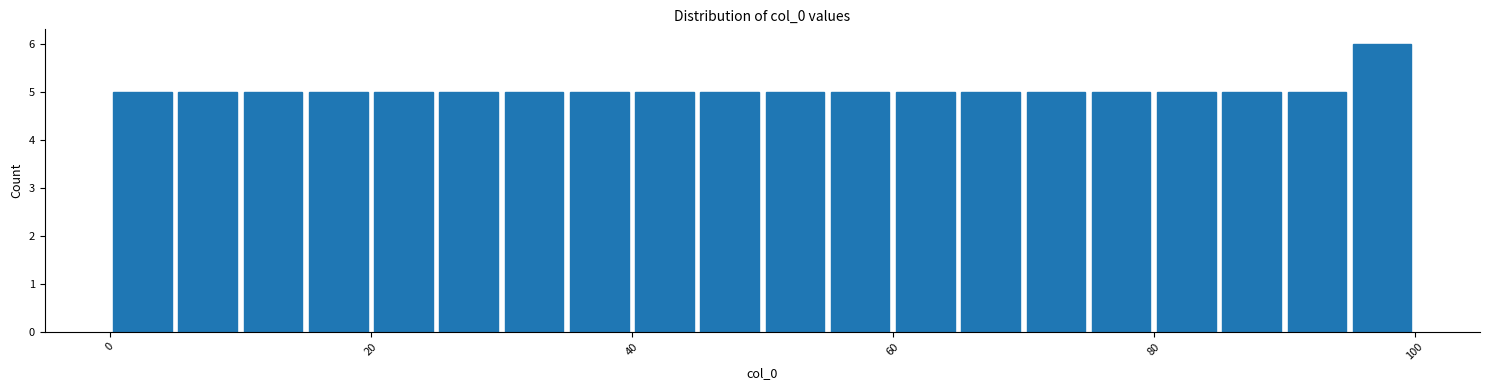

Read against the x-axis, roughly where is the centre of the tallest bar?

98